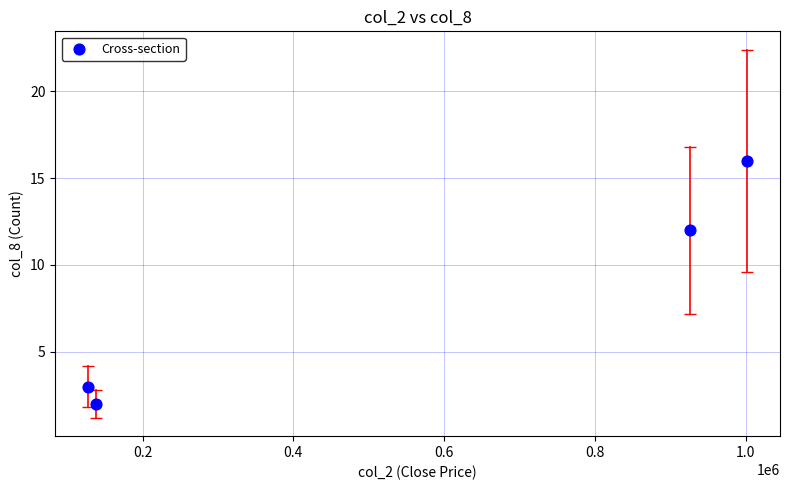

What is the range of Y values (max minus min)?

14